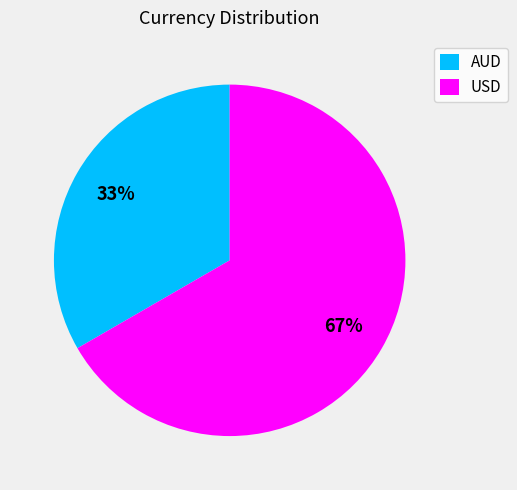

To the nearest percent, what is the average slice percentage?

50%